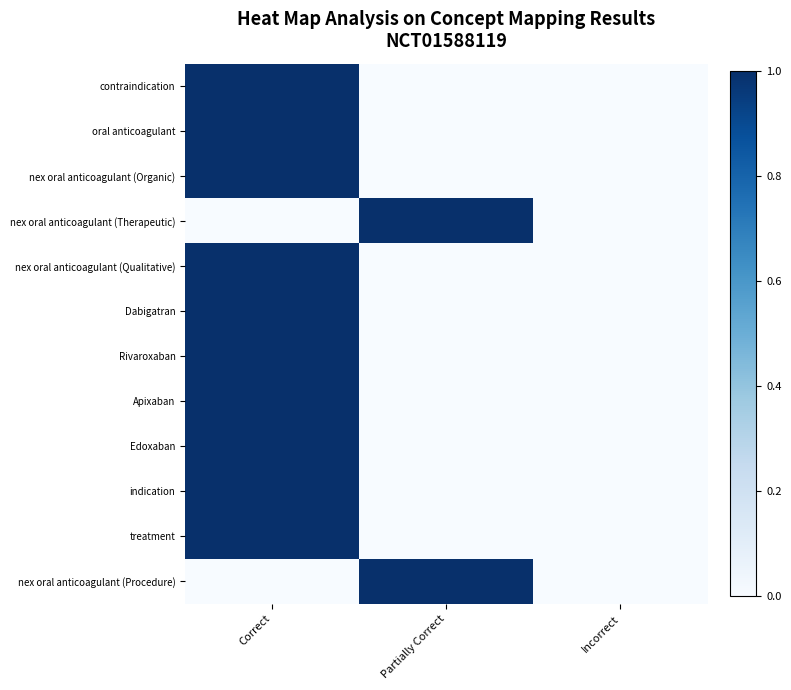

Reading left to right, list all the values displayed in this chart.

contraindication: Correct=1	Partially Correct=0	Incorrect=0
oral anticoagulant: Correct=1	Partially Correct=0	Incorrect=0
nex oral anticoagulant (Organic): Correct=1	Partially Correct=0	Incorrect=0
nex oral anticoagulant (Therapeutic): Correct=0	Partially Correct=1	Incorrect=0
nex oral anticoagulant (Qualitative): Correct=1	Partially Correct=0	Incorrect=0
Dabigatran: Correct=1	Partially Correct=0	Incorrect=0
Rivaroxaban: Correct=1	Partially Correct=0	Incorrect=0
Apixaban: Correct=1	Partially Correct=0	Incorrect=0
Edoxaban: Correct=1	Partially Correct=0	Incorrect=0
indication: Correct=1	Partially Correct=0	Incorrect=0
treatment: Correct=1	Partially Correct=0	Incorrect=0
nex oral anticoagulant (Procedure): Correct=0	Partially Correct=1	Incorrect=0